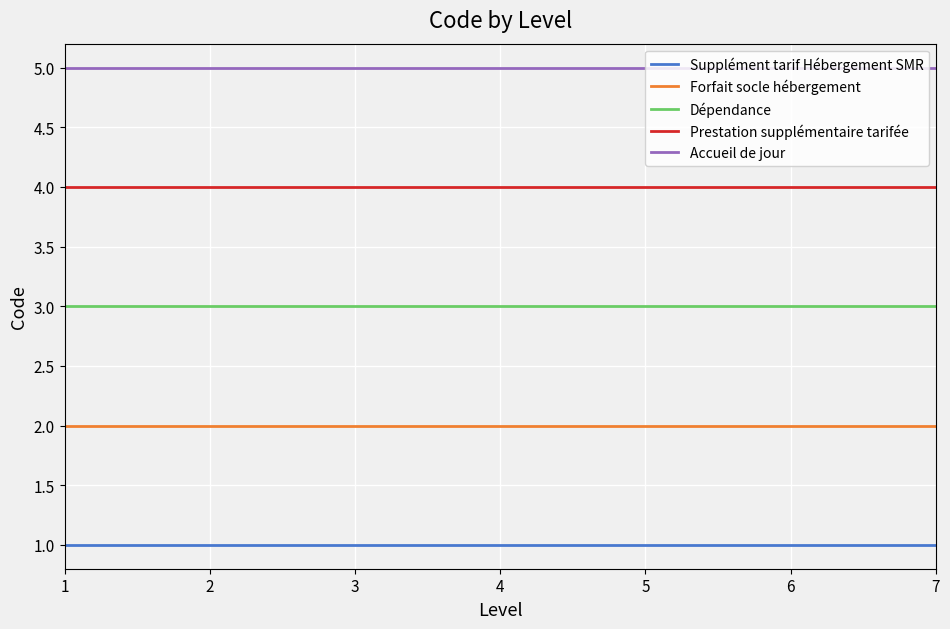

True or false: Accueil de jour and Supplément tarif Hébergement SMR cross at least once.

False